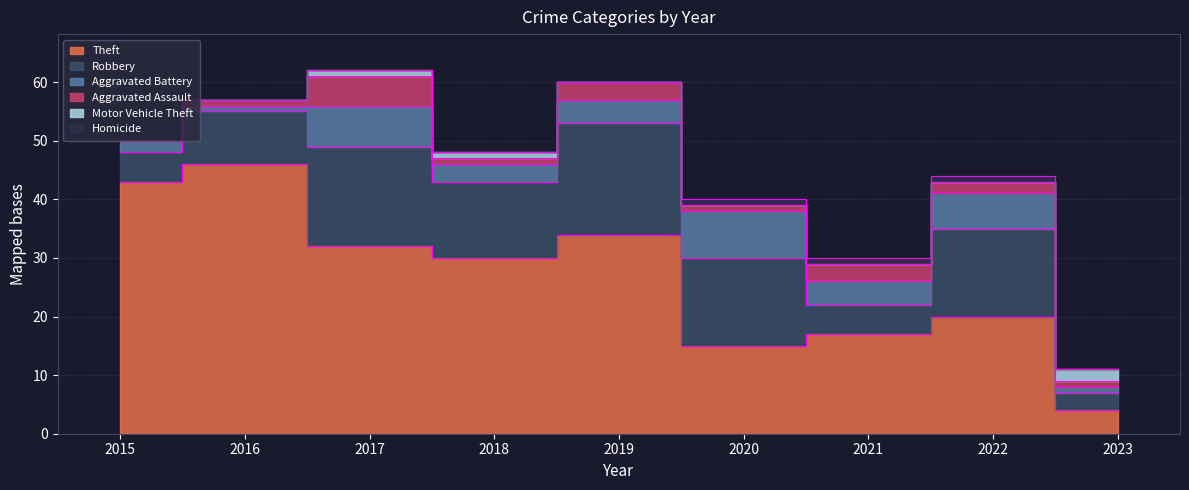

What is the total value across all series at 2017?

62